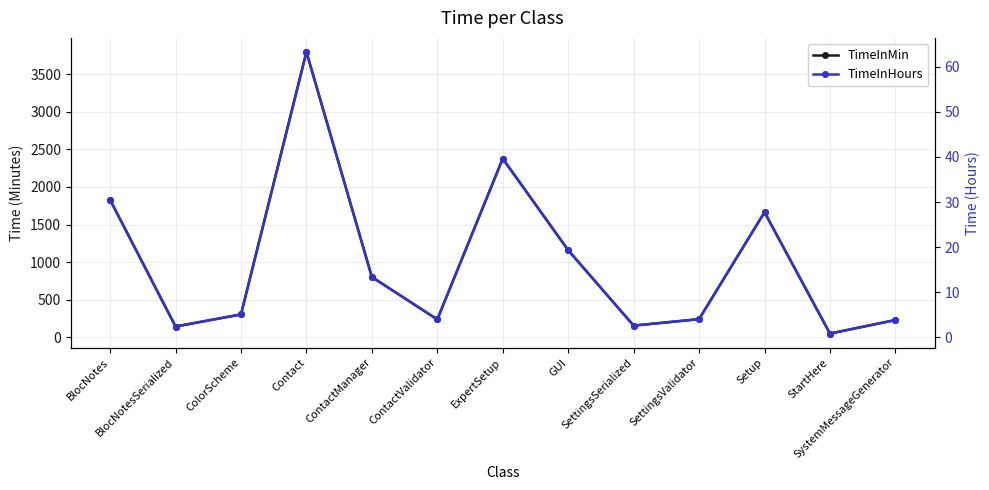

What is the difference between the highest and lowest values at SettingsSerialized?

154.1